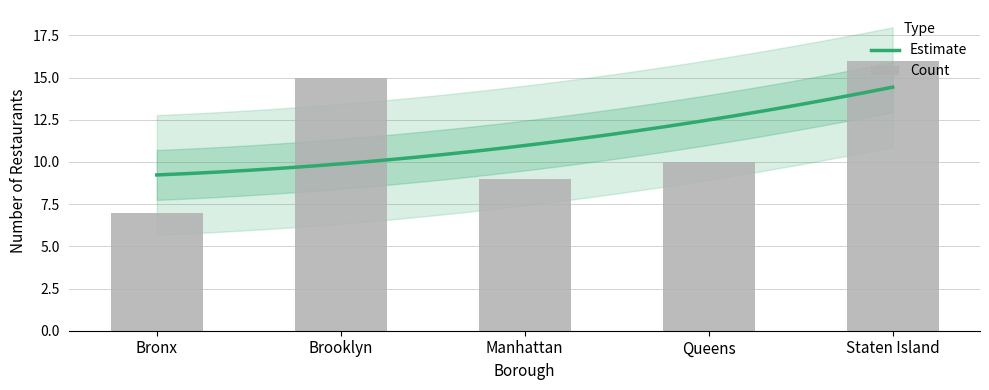

At which category does the chart reach its minimum across all series?

Bronx